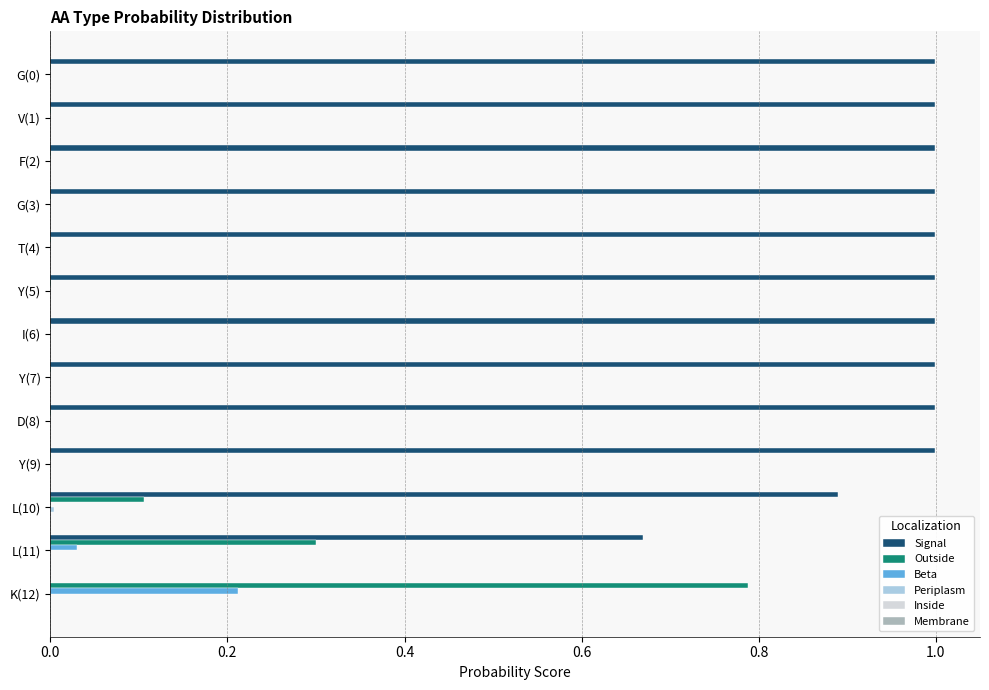

What is the greatest value displayed?

1.0